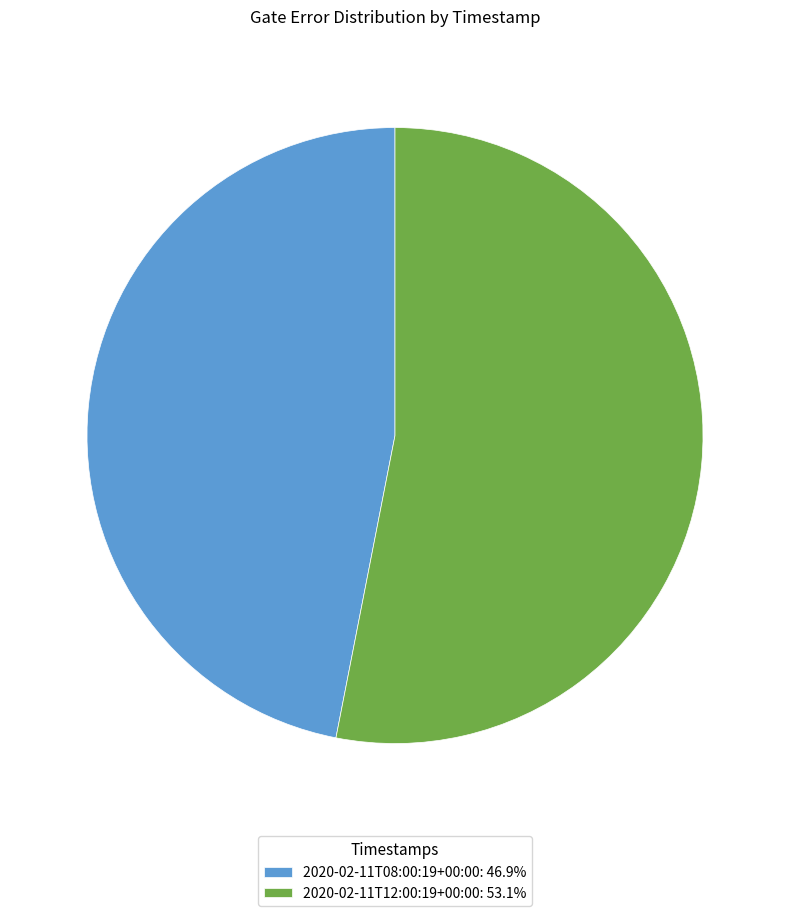

True or false: 2020-02-11T12:00:19+00:00 accounts for 53% of the total.

True